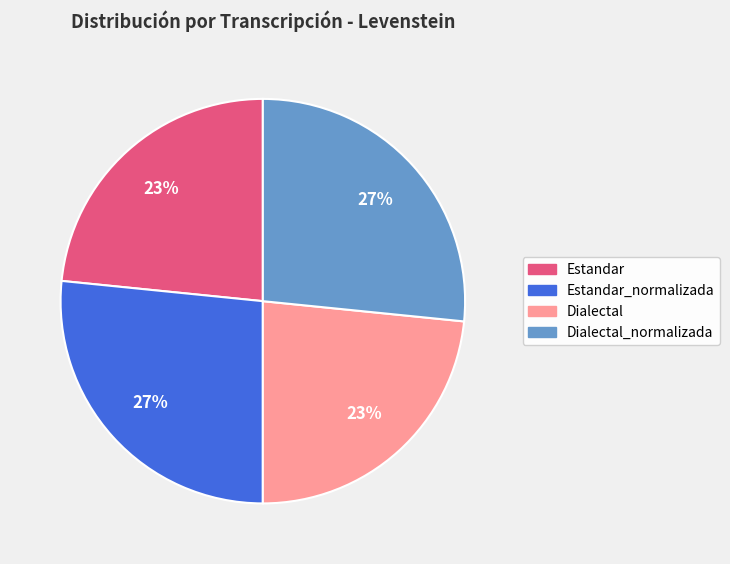

Does any single category account for the majority?

No